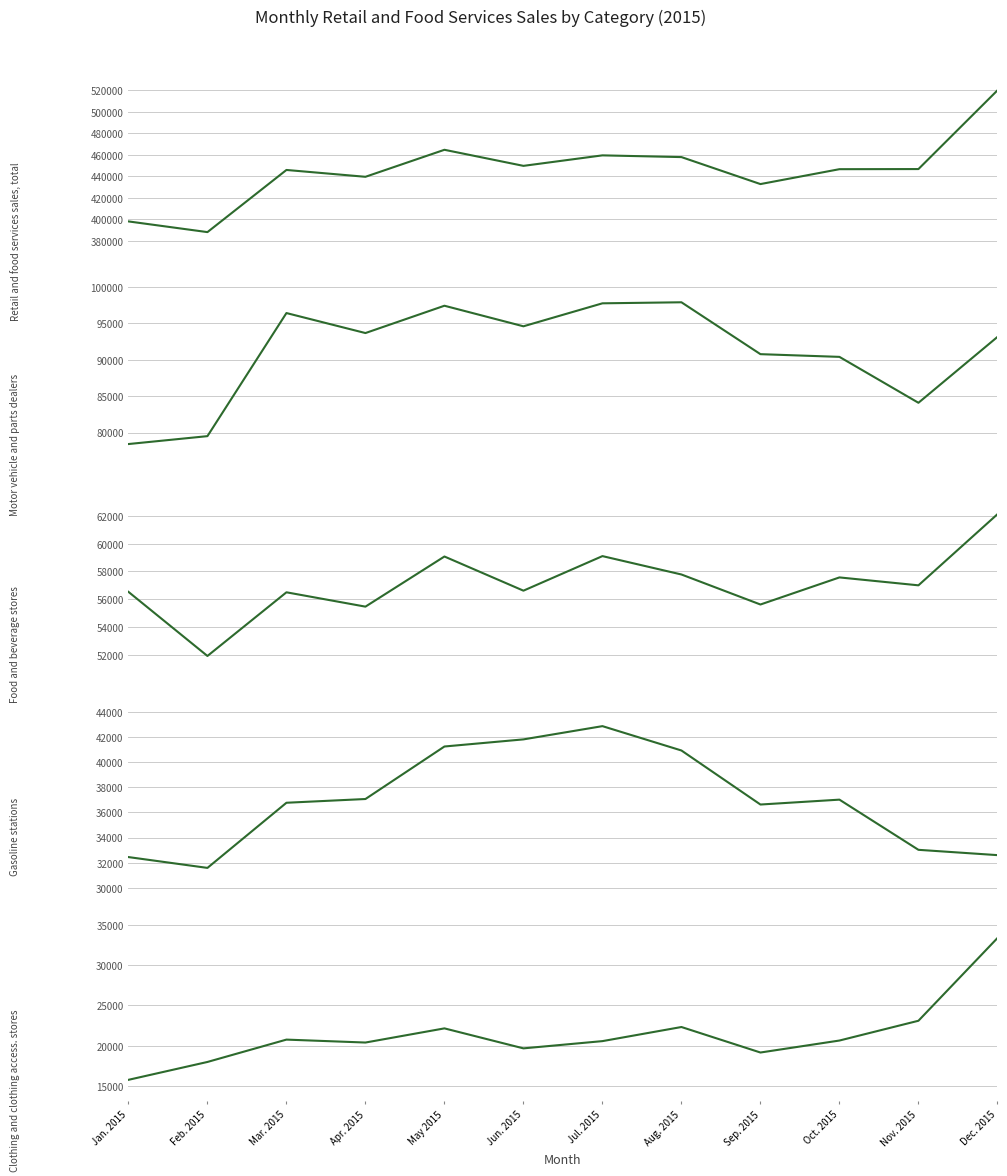

What is the maximum value shown in the chart?

520057